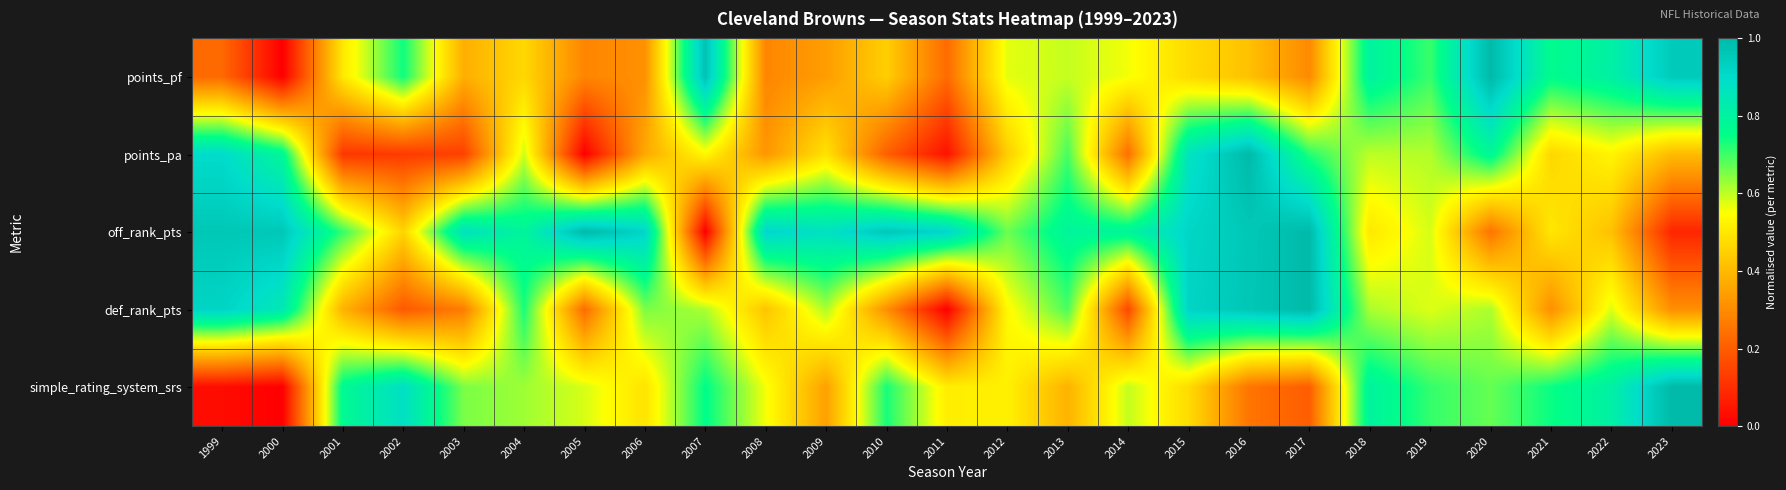

Reading left to right, list all the values displayed in this chart.

points_pf: 1999=0.2	2000=0.0	2001=0.5	2002=0.7	2003=0.4	2004=0.5	2005=0.3	2006=0.3	2007=1.0	2008=0.3	2009=0.3	2010=0.4	2011=0.2	2012=0.6	2013=0.6	2014=0.6	2015=0.5	2016=0.4	2017=0.3	2018=0.8	2019=0.7	2020=1.0	2021=0.8	2022=0.8	2023=1.0
points_pa: 1999=0.9	2000=0.8	2001=0.1	2002=0.1	2003=0.1	2004=0.6	2005=0.0	2006=0.4	2007=0.5	2008=0.3	2009=0.5	2010=0.2	2011=0.0	2012=0.4	2013=0.7	2014=0.2	2015=0.9	2016=1.0	2017=0.7	2018=0.6	2019=0.6	2020=0.8	2021=0.5	2022=0.5	2023=0.4
off_rank_pts: 1999=1.0	2000=1.0	2001=0.7	2002=0.5	2003=0.9	2004=0.8	2005=1.0	2006=0.9	2007=0.0	2008=0.9	2009=0.9	2010=1.0	2011=0.9	2012=0.7	2013=0.8	2014=0.8	2015=0.9	2016=1.0	2017=1.0	2018=0.5	2019=0.6	2020=0.2	2021=0.5	2022=0.4	2023=0.1
def_rank_pts: 1999=0.9	2000=0.8	2001=0.4	2002=0.2	2003=0.3	2004=0.7	2005=0.2	2006=0.7	2007=0.6	2008=0.4	2009=0.6	2010=0.3	2011=0.0	2012=0.5	2013=0.7	2014=0.2	2015=0.9	2016=1.0	2017=1.0	2018=0.6	2019=0.6	2020=0.6	2021=0.3	2022=0.6	2023=0.3
simple_rating_system_srs: 1999=0.0	2000=0.0	2001=0.8	2002=0.9	2003=0.7	2004=0.6	2005=0.6	2006=0.5	2007=0.8	2008=0.6	2009=0.3	2010=0.7	2011=0.5	2012=0.5	2013=0.4	2014=0.6	2015=0.5	2016=0.3	2017=0.2	2018=0.8	2019=0.7	2020=0.7	2021=0.7	2022=0.8	2023=1.0